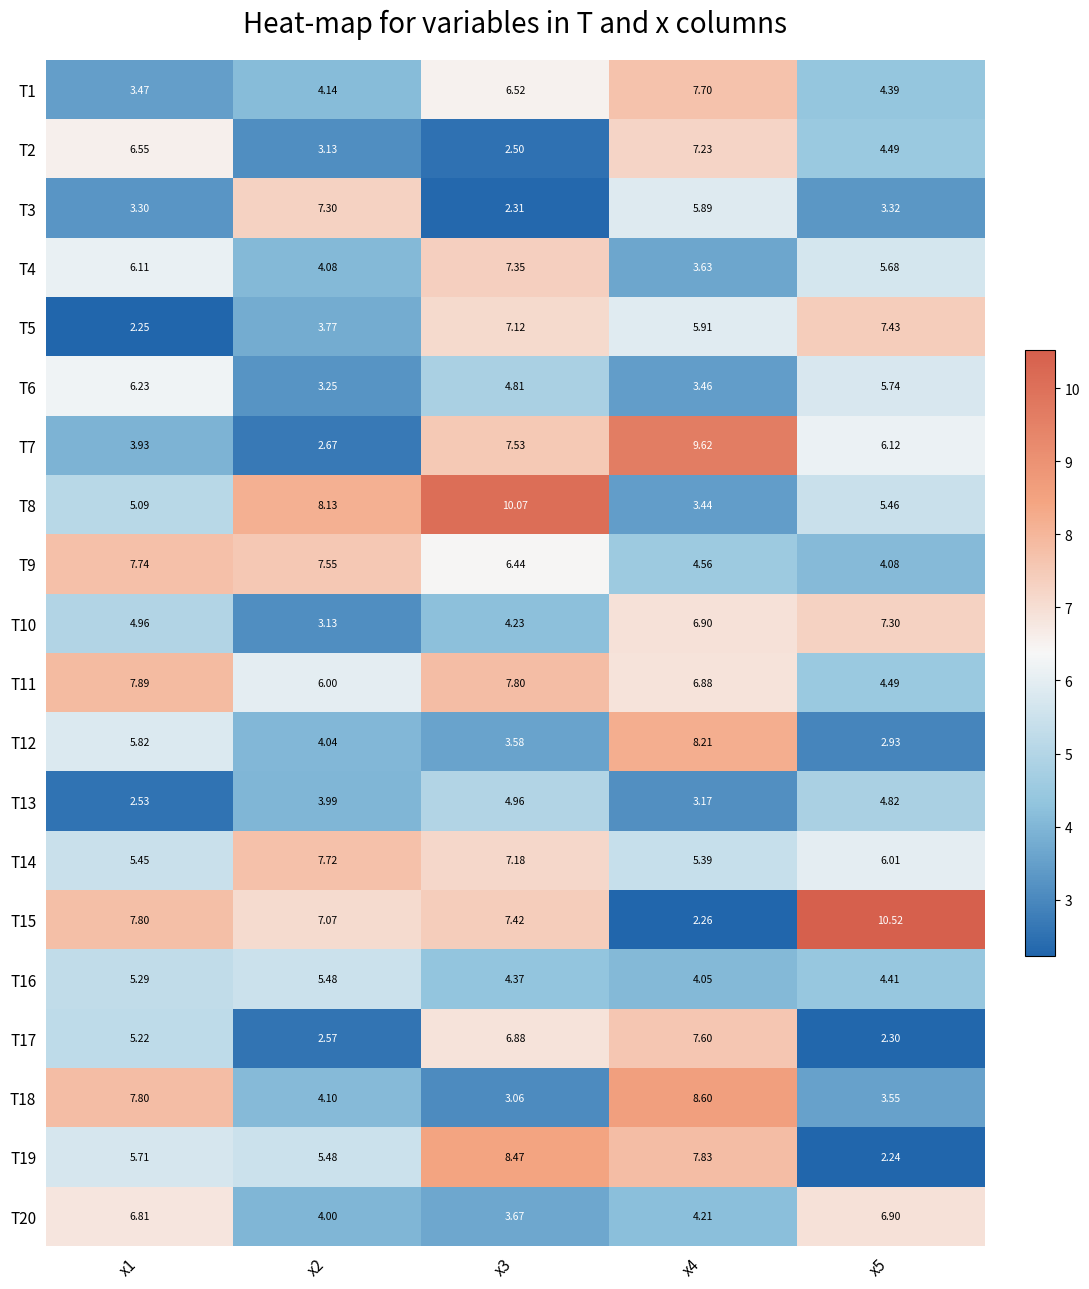

At how many categories does at least one series exceed 7?

5